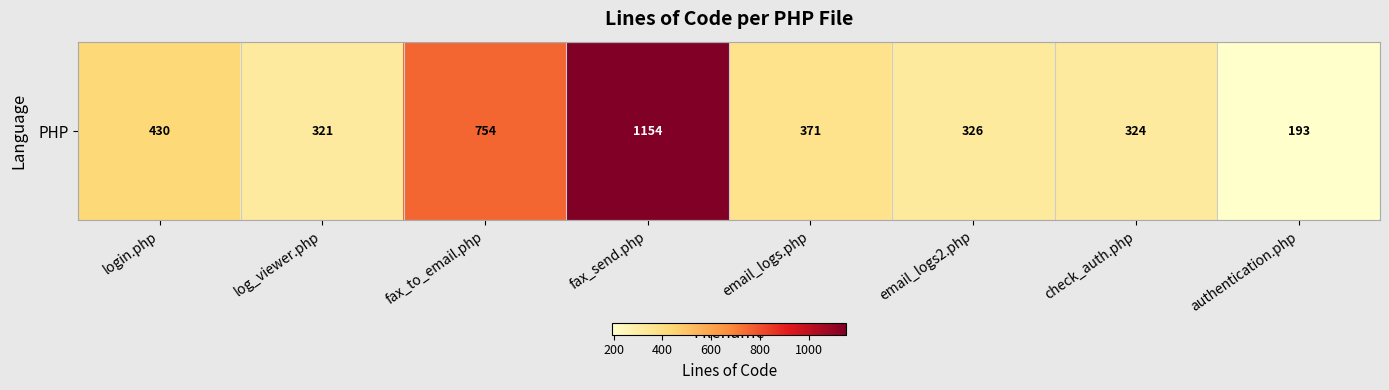

Reading right to left, what are all the values shown in this chart?

authentication.php=193	check_auth.php=324	email_logs2.php=326	email_logs.php=371	fax_send.php=1154	fax_to_email.php=754	log_viewer.php=321	login.php=430